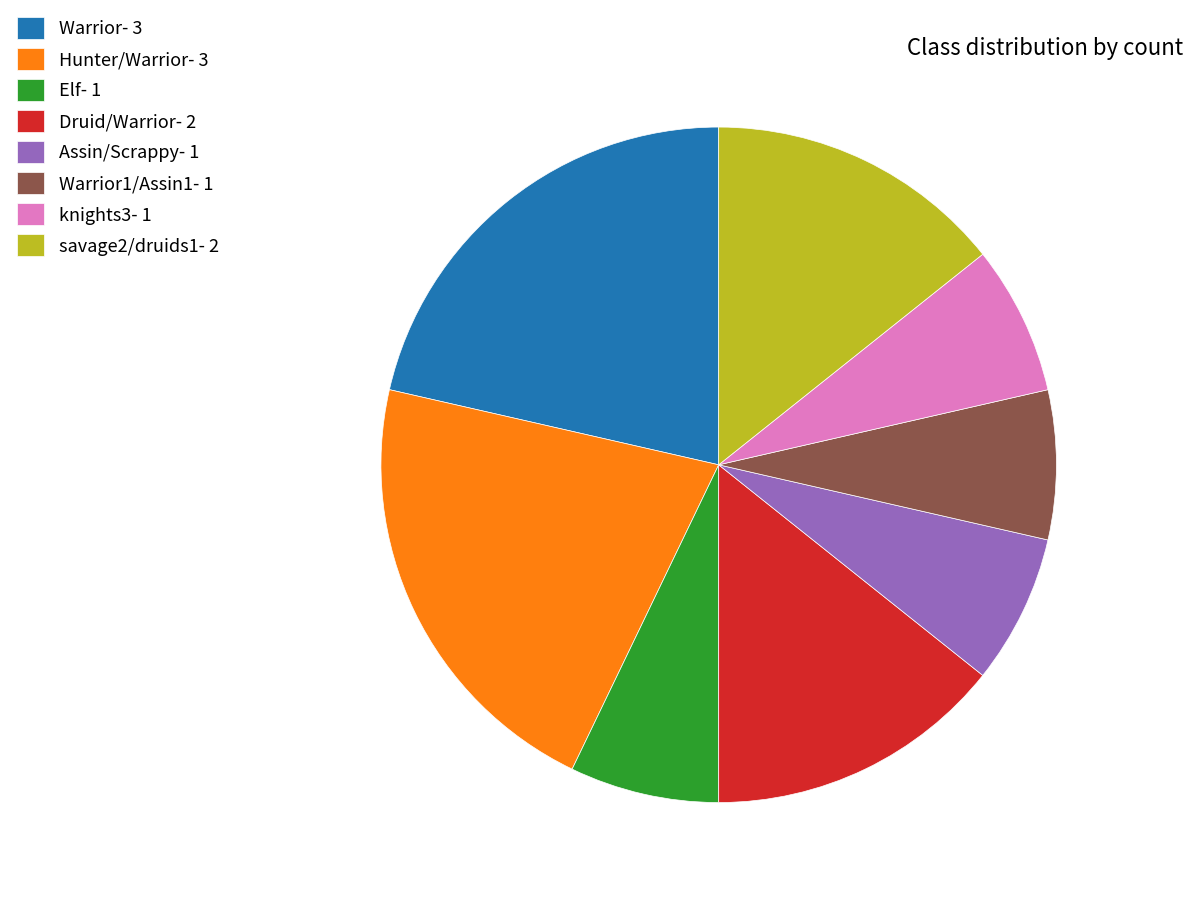

Does Elf- 1 represent more than half of the total?

No